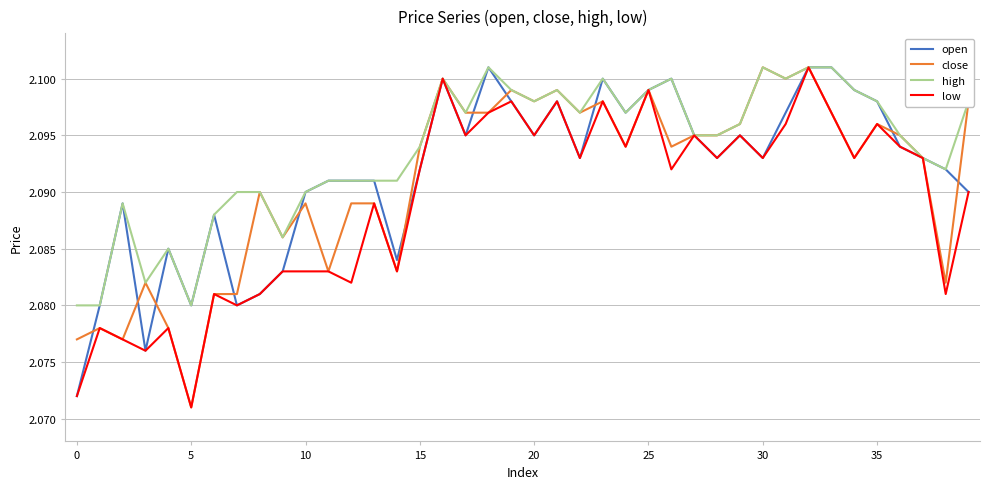

What is the sum of all high values?

83.7